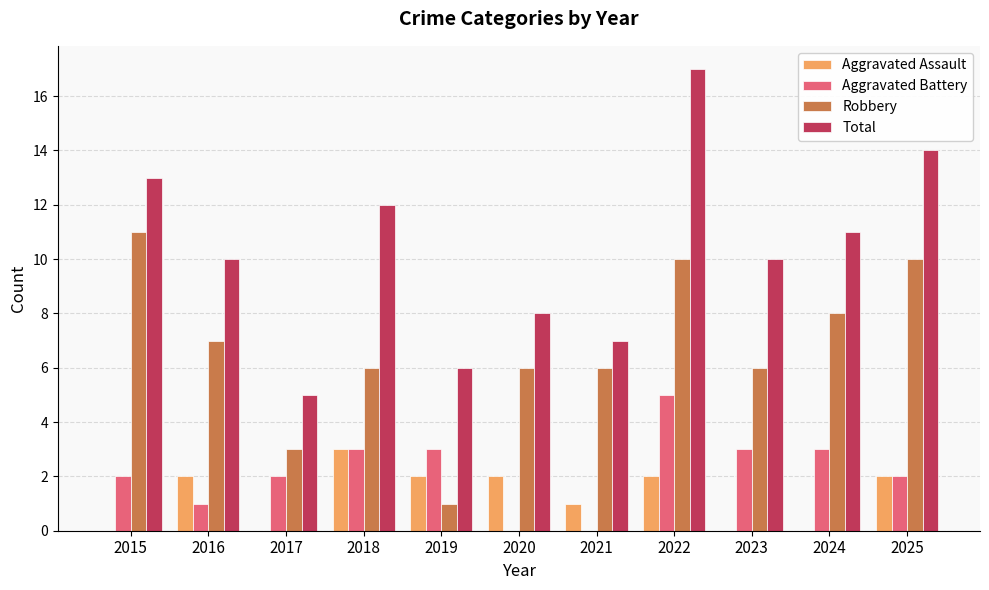

At which label is Total closest to 11?

2024